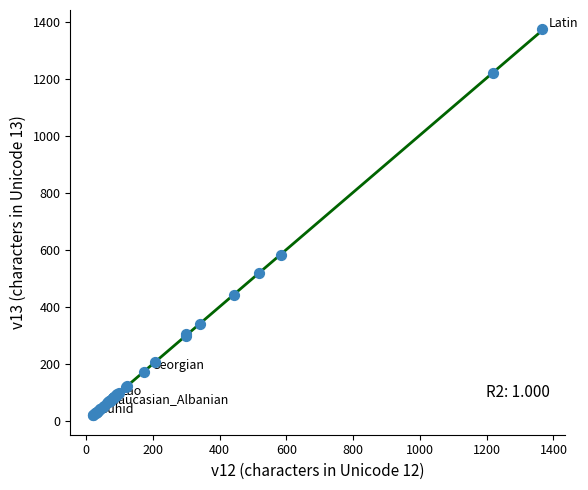

What Y value in the scatter plot is closest to 697?

583